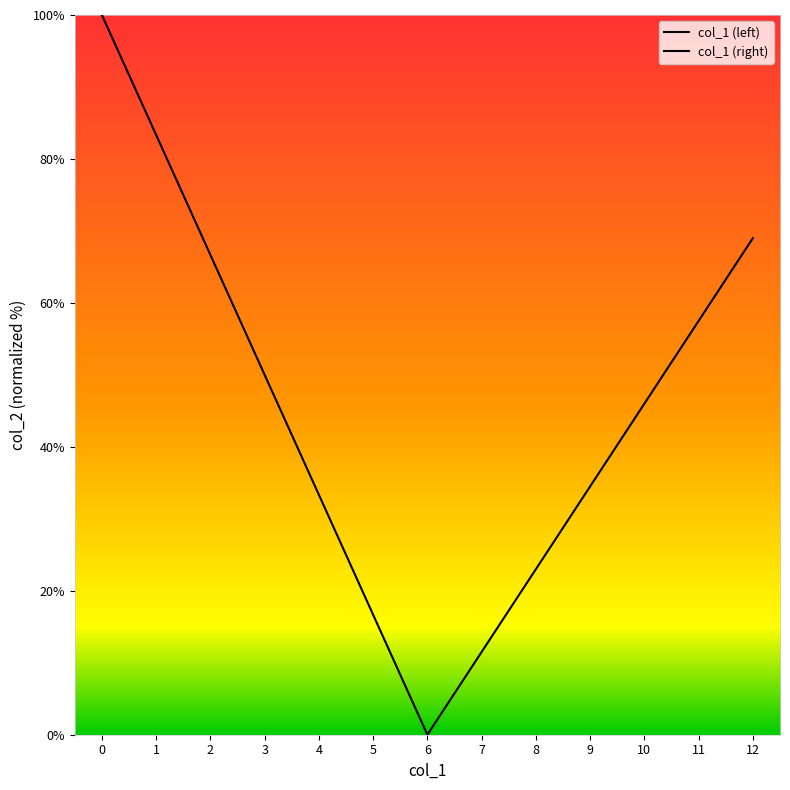

Does the chart have visible grid lines?

No